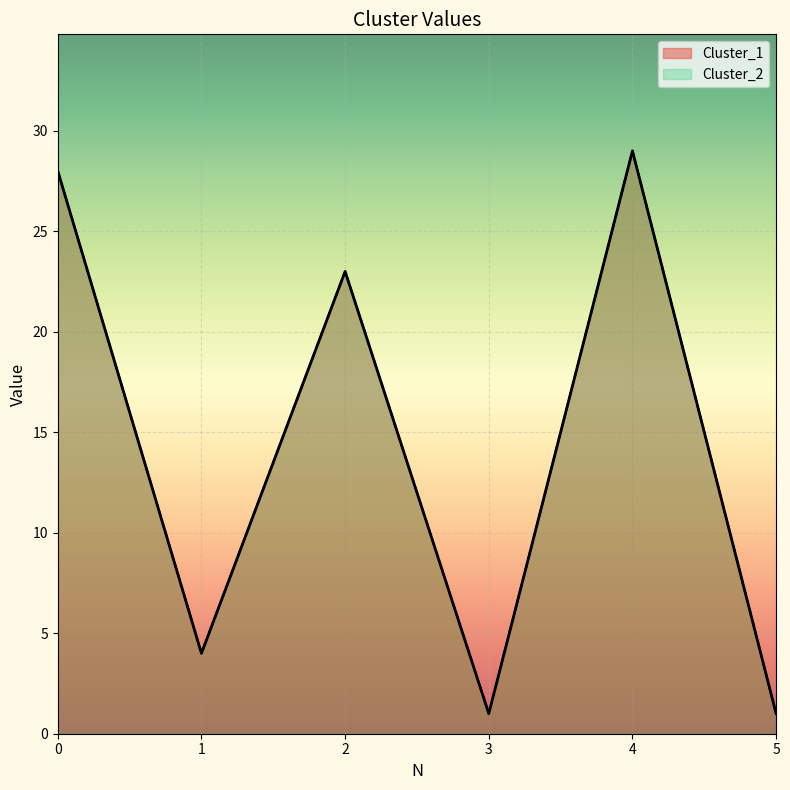

How many data points in Cluster_1 are above 23?

2